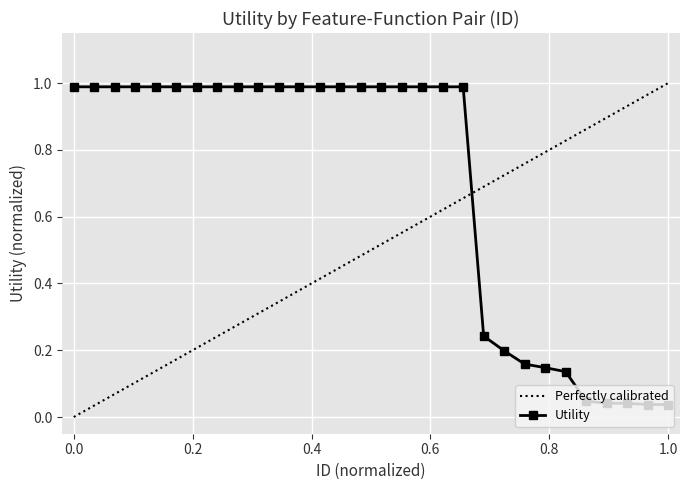

What is the difference between the maximum and second lowest values?

1.0